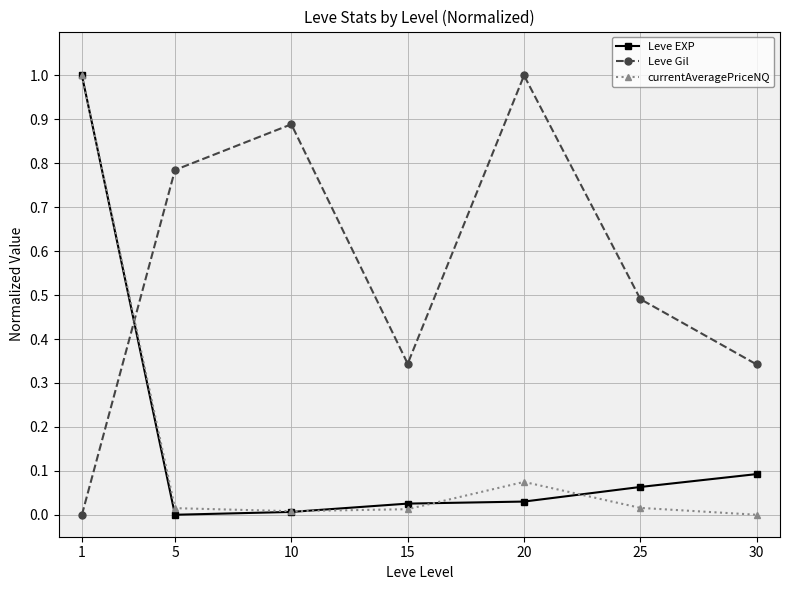

The currentAveragePriceNQ series shows 0.0 at 20. True or false?

False